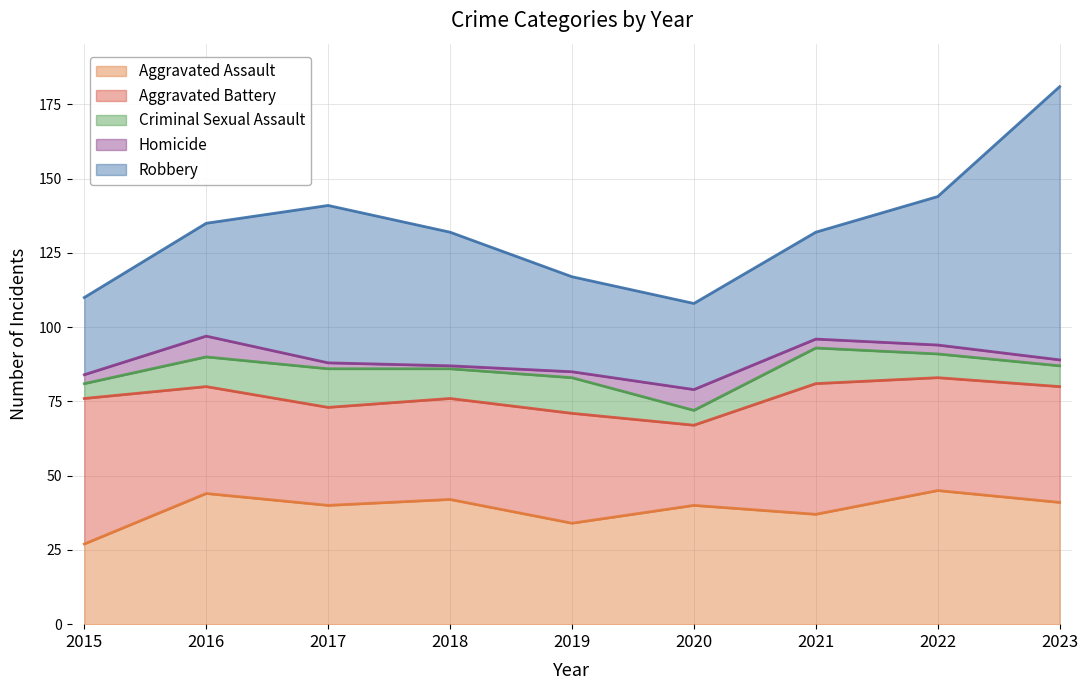

How many interior local peaks does the Homicide series have?

2